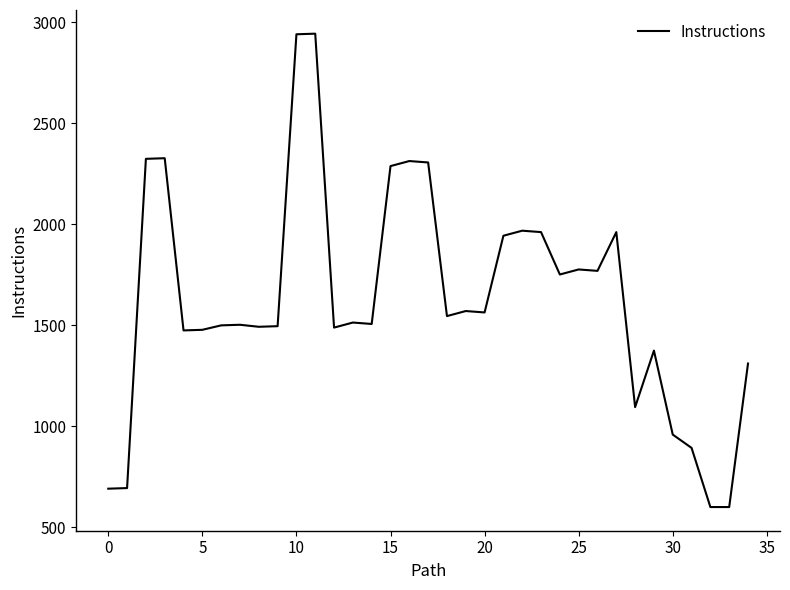

What is the difference between the maximum and minimum values?

2345